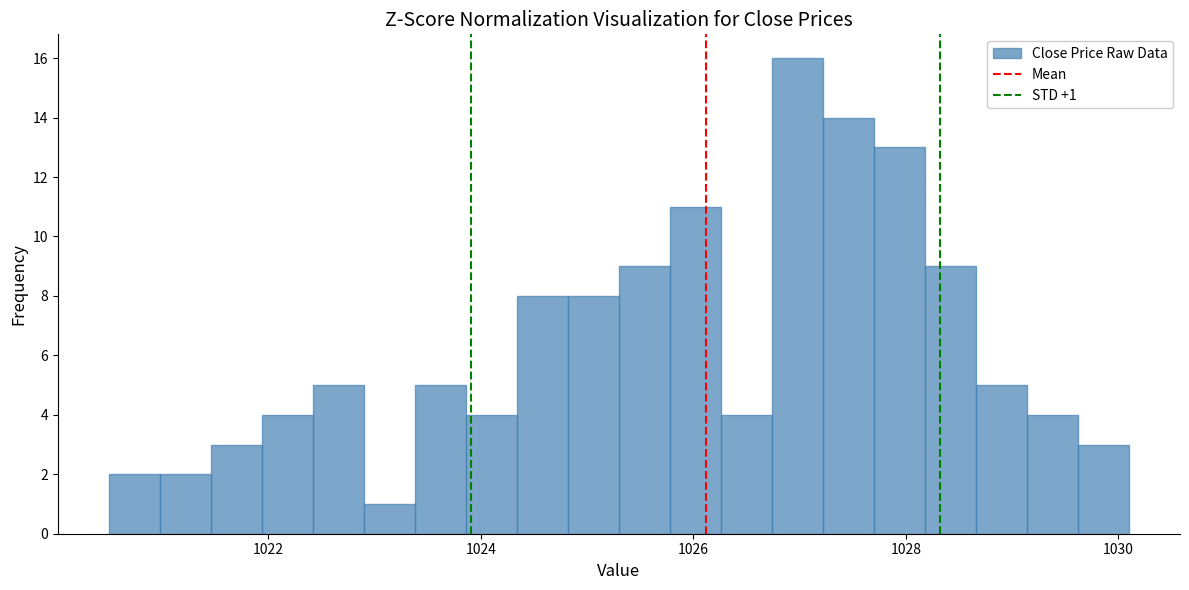

Around what value on the x-axis is the tallest bar? Give the approximate position of its centre, as read against the axis.

1027.0